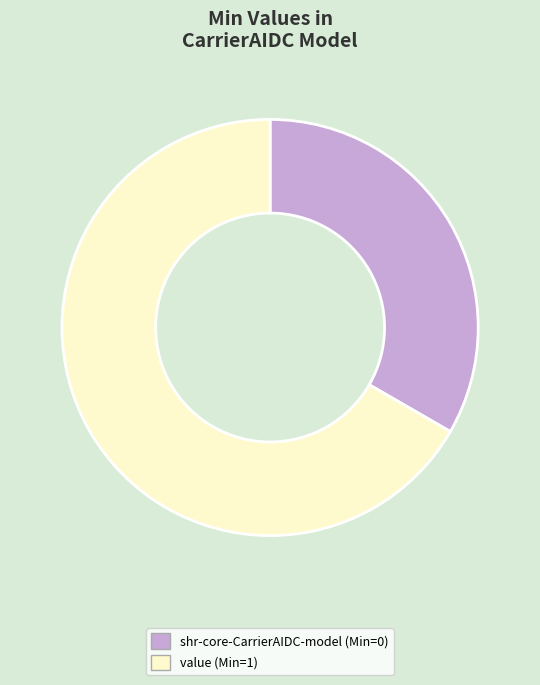

Does any single category account for the majority?

Yes